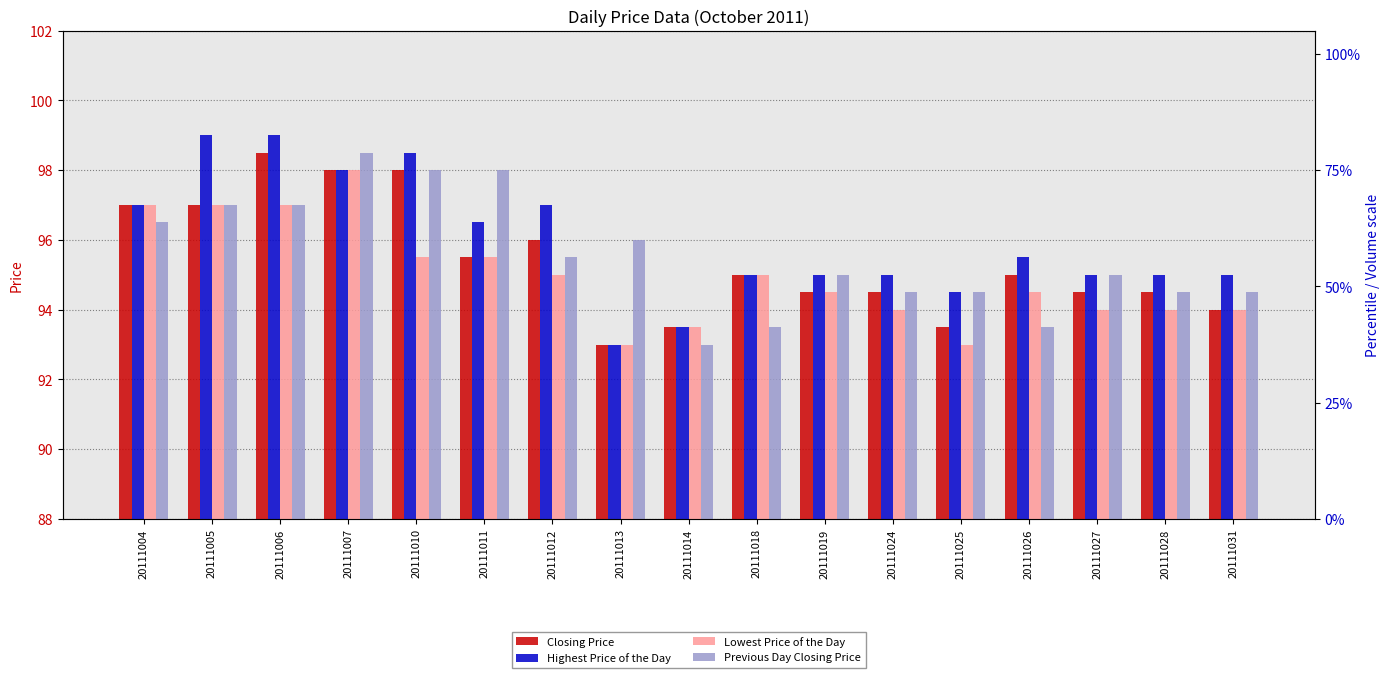

Rank the series by their maximum value, from highest to lowest.

Highest Price of the Day, Closing Price, Previous Day Closing Price, Lowest Price of the Day